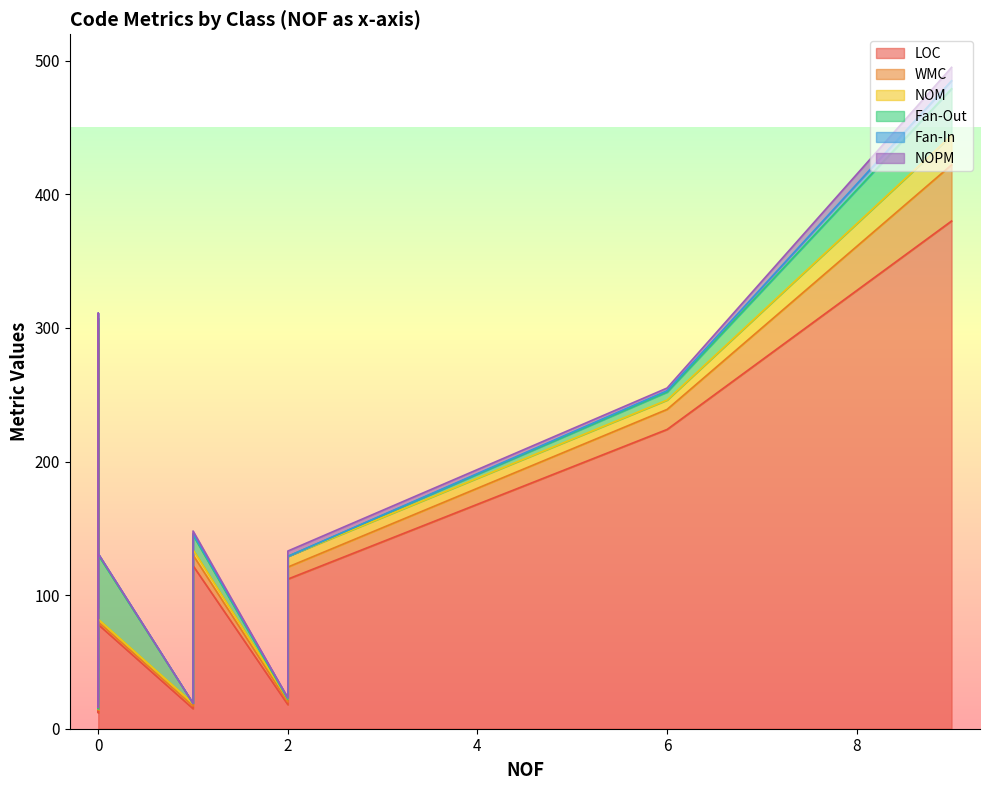

How many lines are shown in the chart?

6